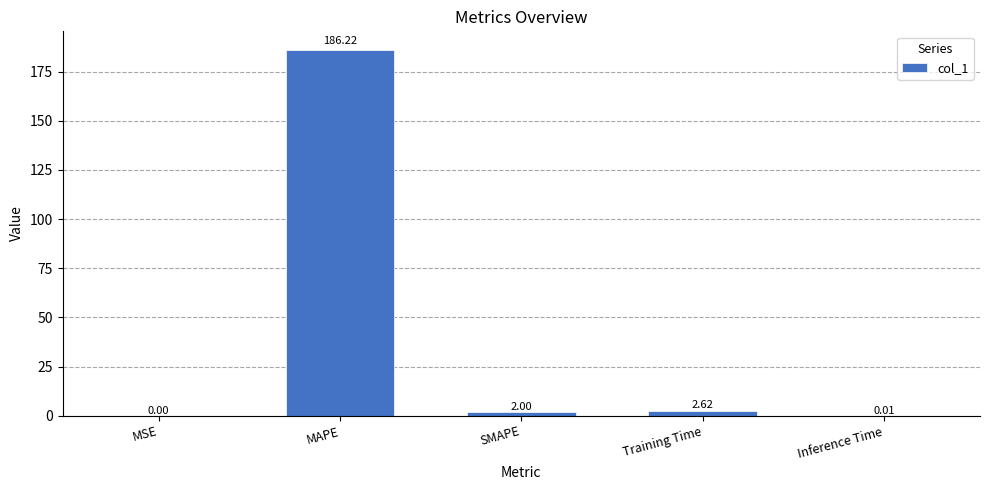

At which label does the data first exceed 2?

MAPE